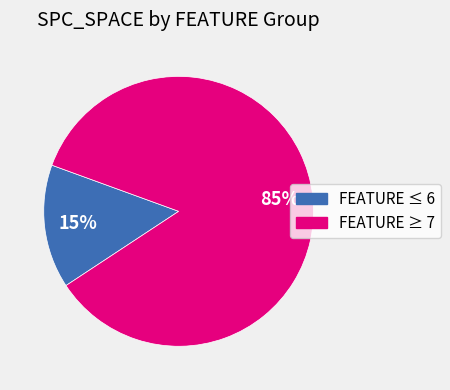

To the nearest percent, what is the average slice percentage?

50%